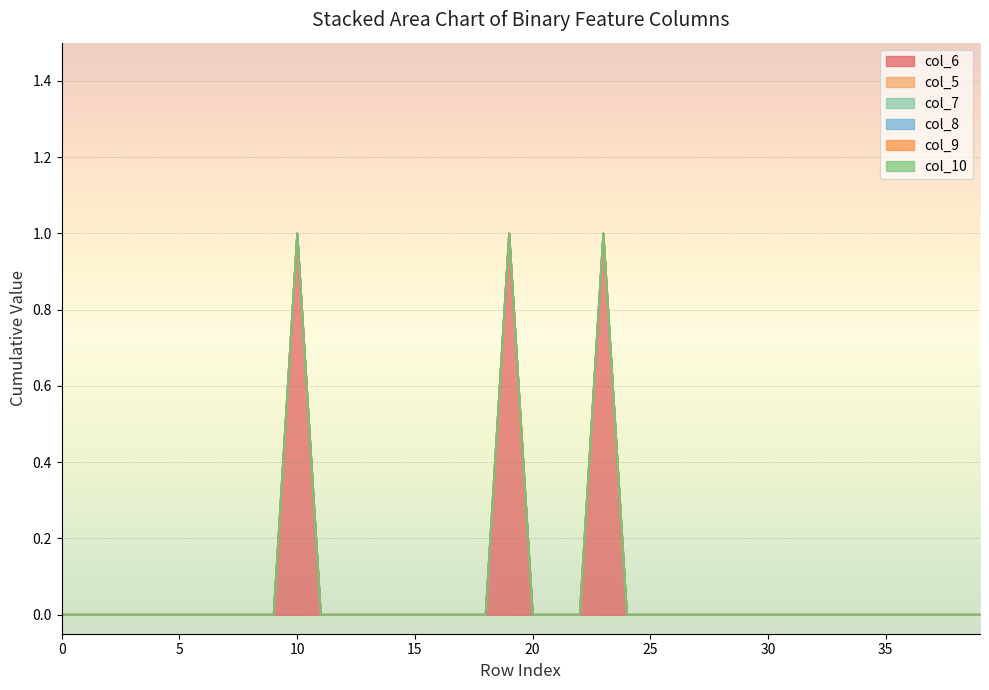

True or false: col_6 and col_7 cross at least once.

False